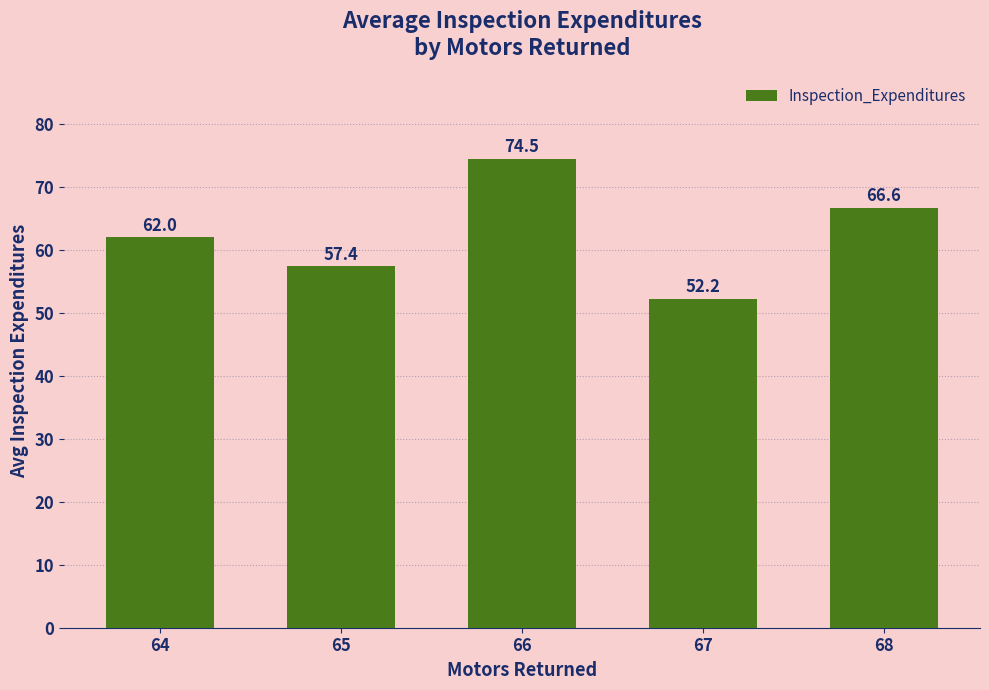

What is the value of the 2nd bar from the left?

57.4